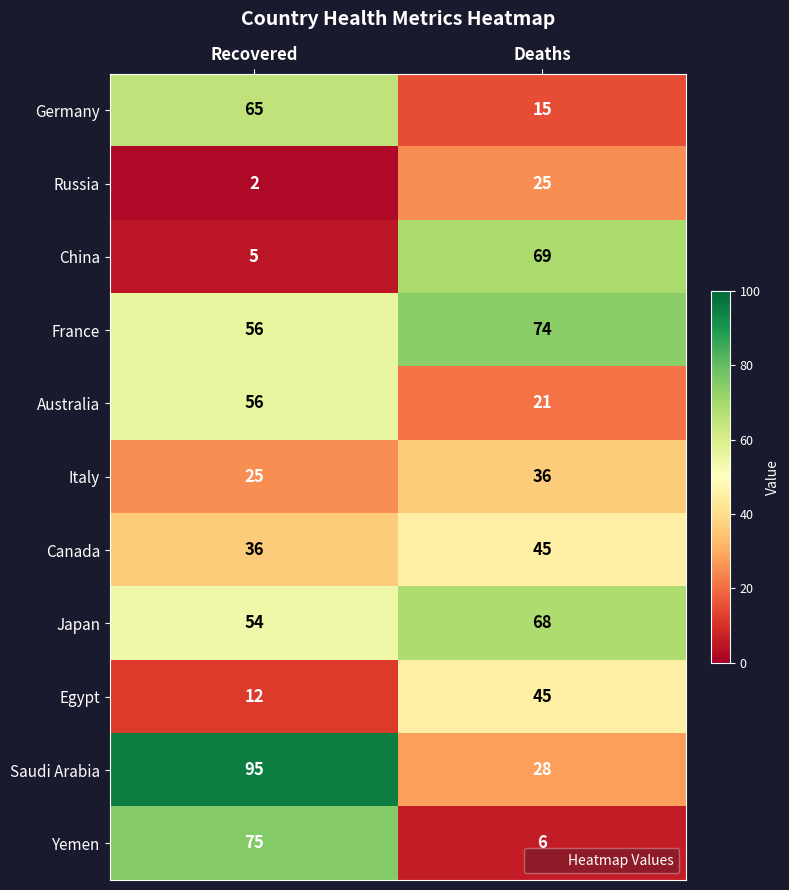

Reading left to right, what are all the values shown in this chart?

Germany: 65	15
Russia: 2	25
China: 5	69
France: 56	74
Australia: 56	21
Italy: 25	36
Canada: 36	45
Japan: 54	68
Egypt: 12	45
Saudi Arabia: 95	28
Yemen: 75	6